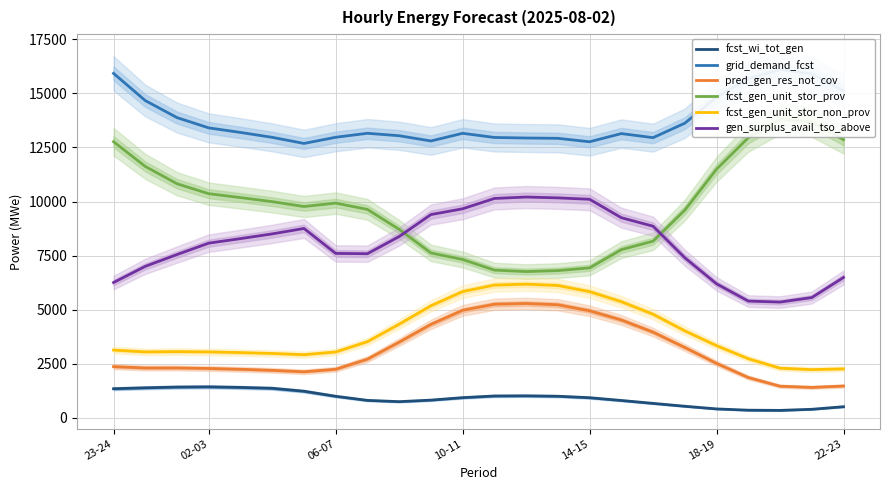

True or false: fcst_gen_unit_stor_non_prov and gen_surplus_avail_tso_above intersect in this chart.

False